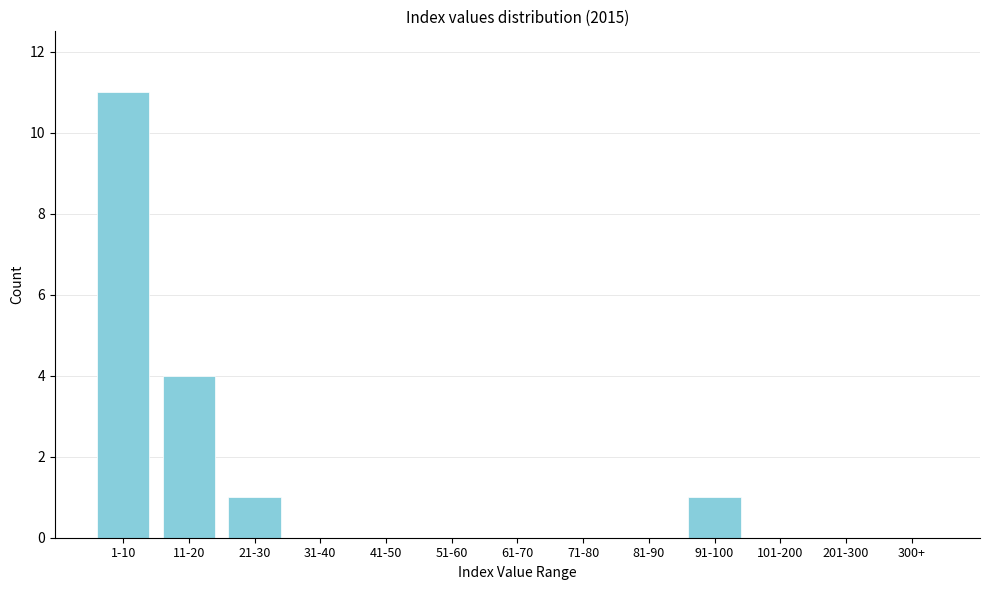

Reading left to right, what are all the values shown in this chart?

1-10=11	11-20=4	21-30=1	31-40=0	41-50=0	51-60=0	61-70=0	71-80=0	81-90=0	91-100=1	101-200=0	201-300=0	300+=0